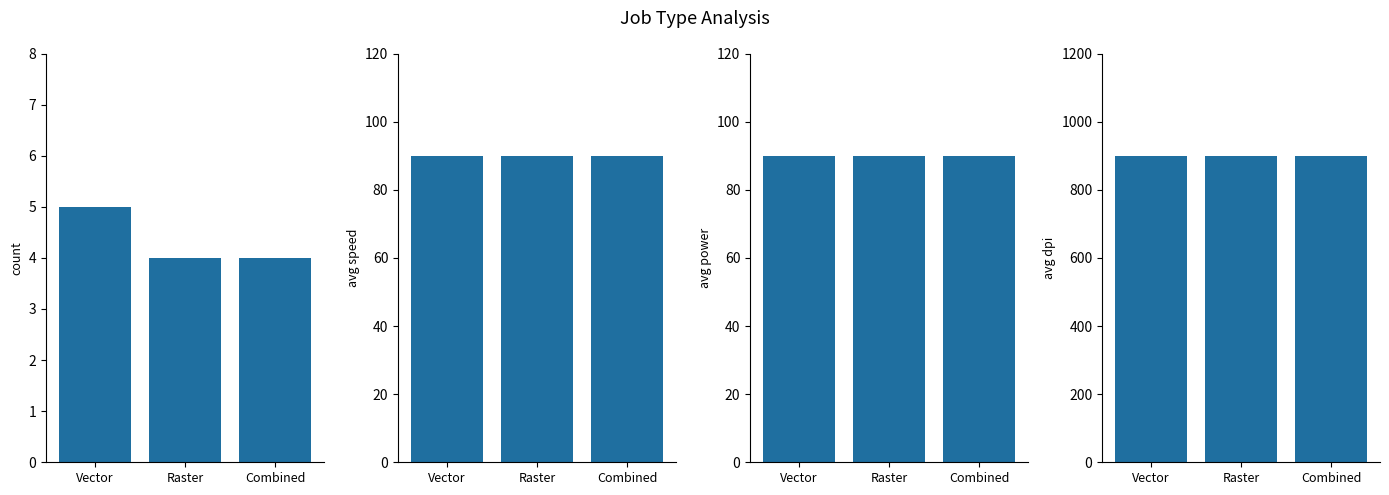

Reading left to right, list all the values displayed in this chart.

Count: Vector=5	Raster=4	Combined=4
Avg Speed: Vector=90	Raster=90	Combined=90
Avg Power: Vector=90	Raster=90	Combined=90
Avg DPI: Vector=900	Raster=900	Combined=900